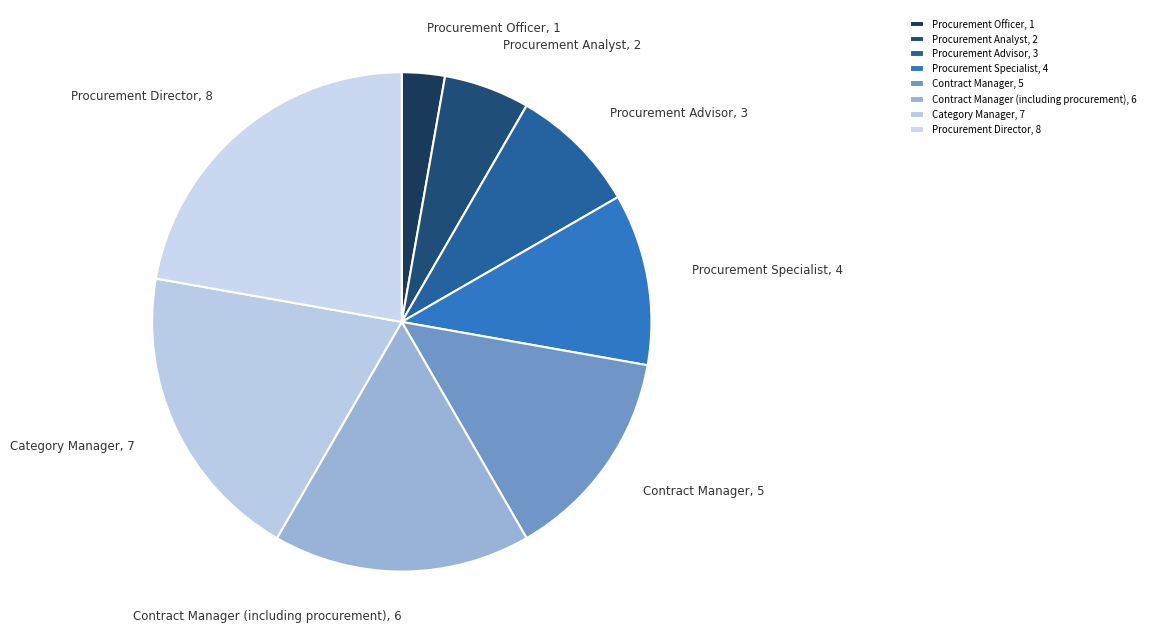

Is the sum of Procurement Specialist and Contract Manager (including procurement) greater than half?

No